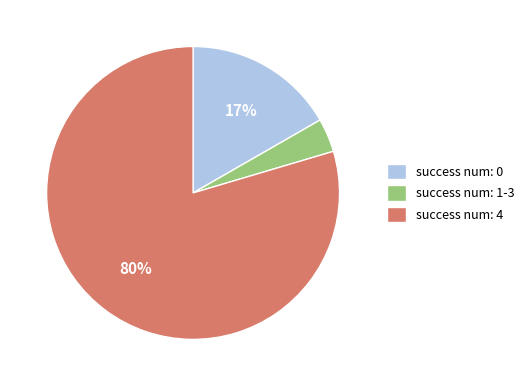

Between success num: 0 and success num: 1-3, which is larger?

success num: 0